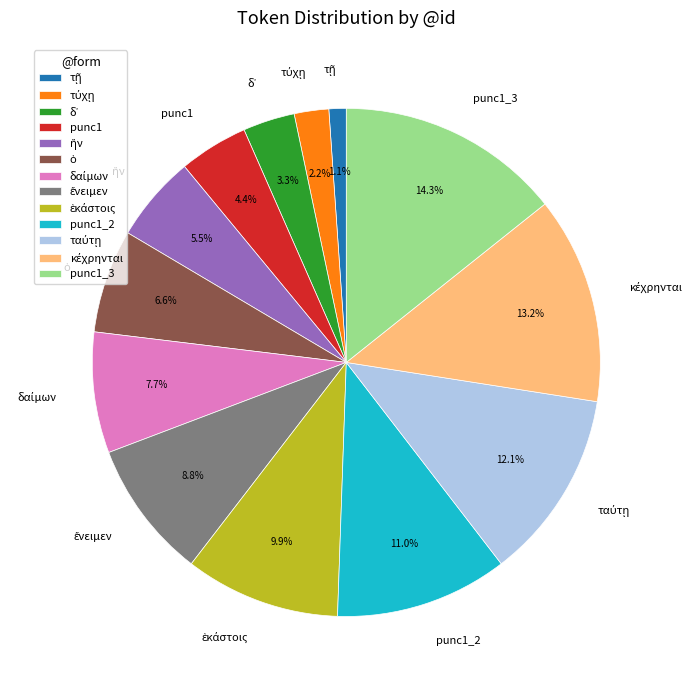

How many segments does this pie chart have?

13